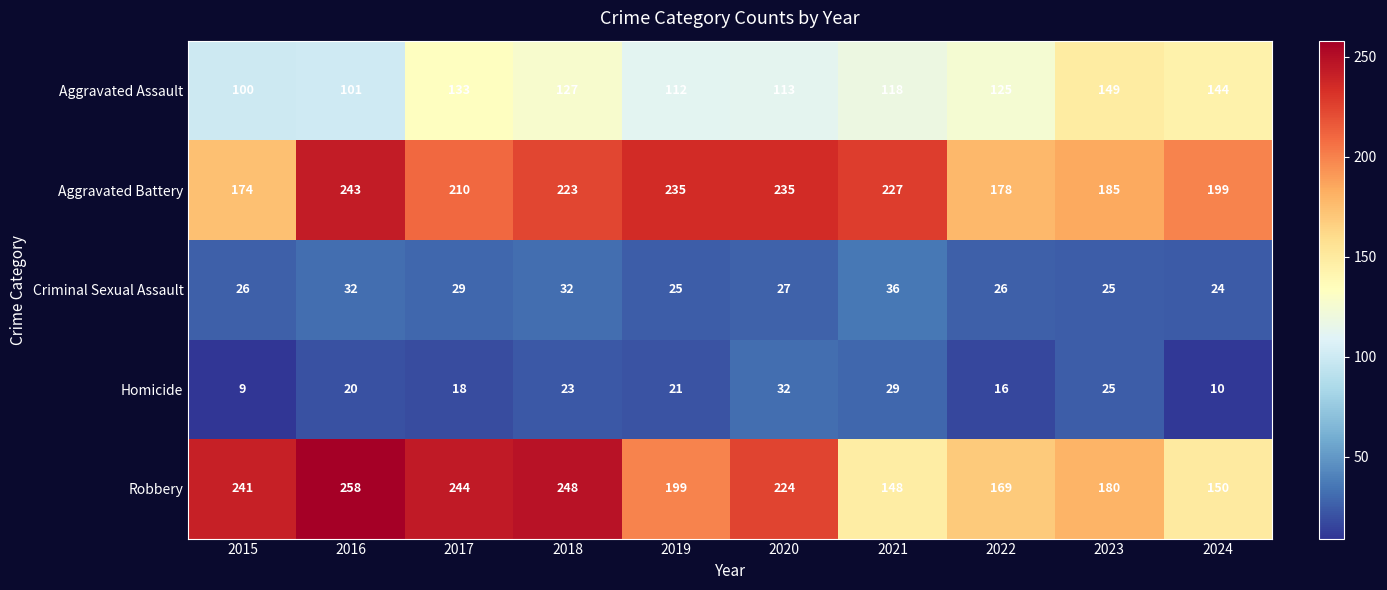

What value does the Robbery series have at 2019?

199